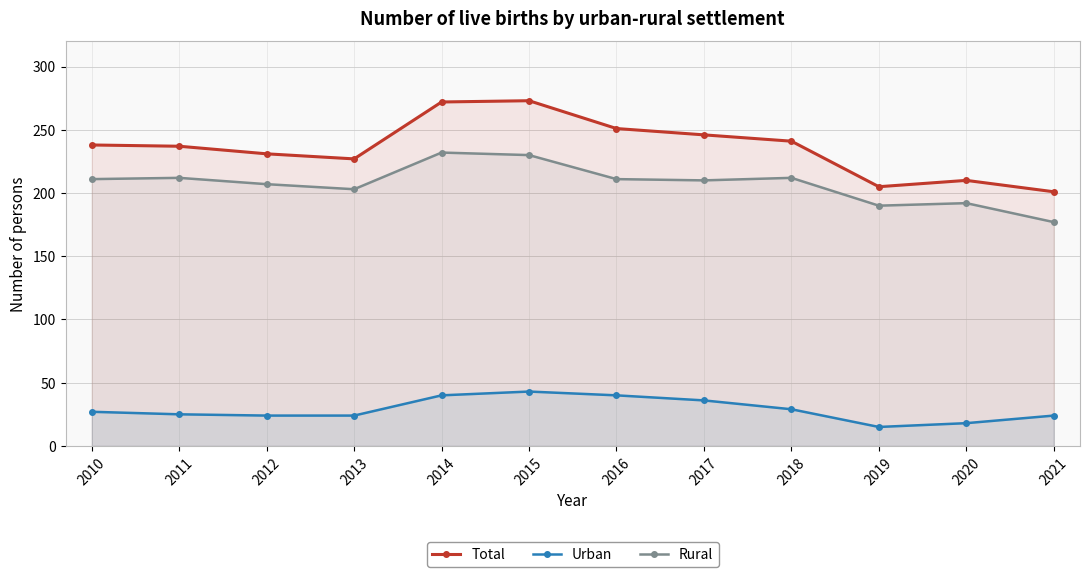

What is the difference between the maximum and minimum values in the Rural series?

55